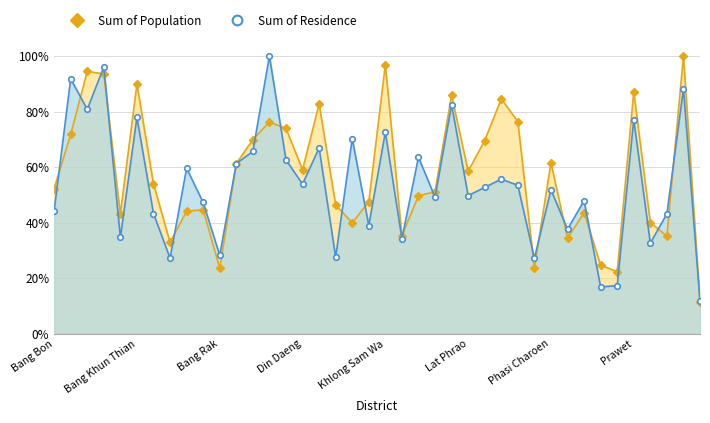

Rank the series by their maximum value, from lowest to highest.

Sum of Population, Sum of Residence